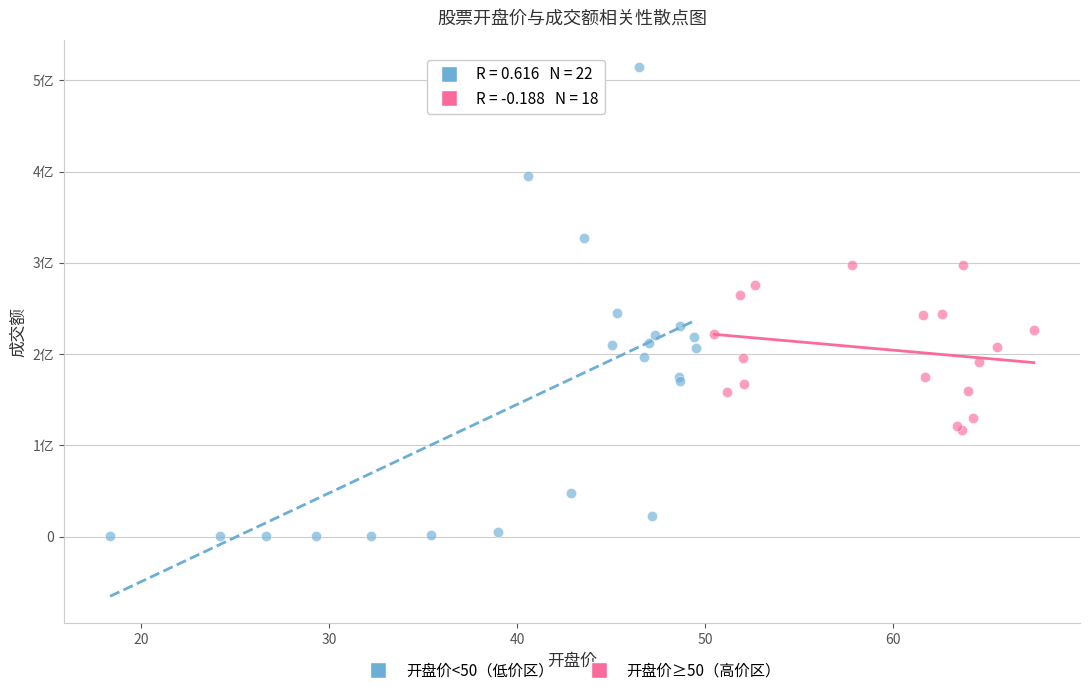

Which series contains the highest Y value?

开盘价<50（低价区）